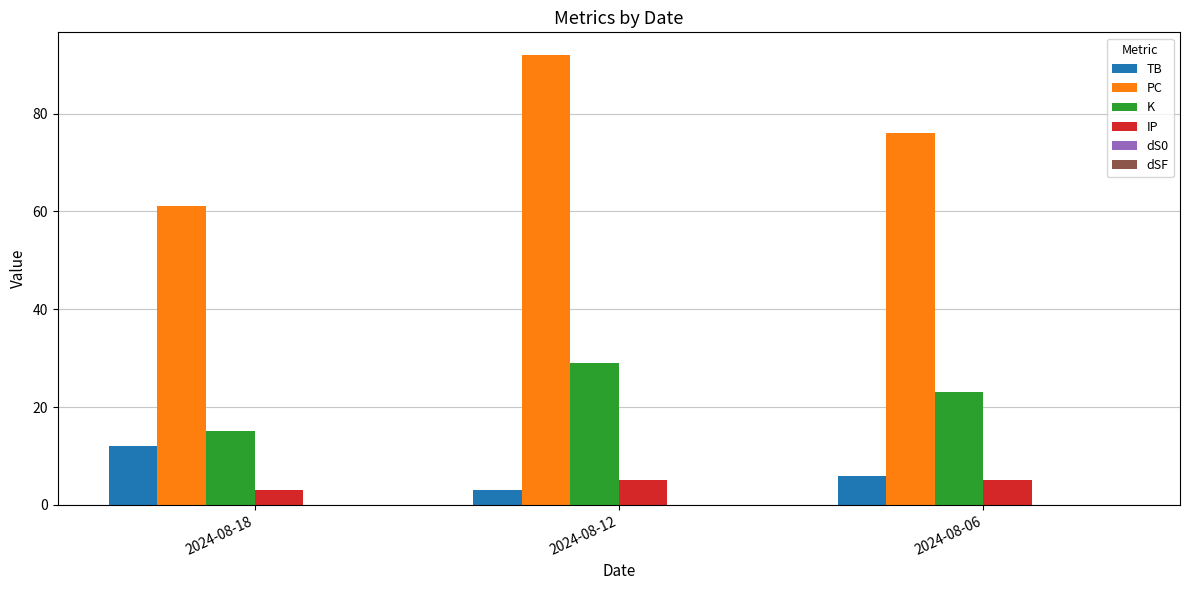

Between 2024-08-18 and 2024-08-12, which series saw the biggest shift?

PC